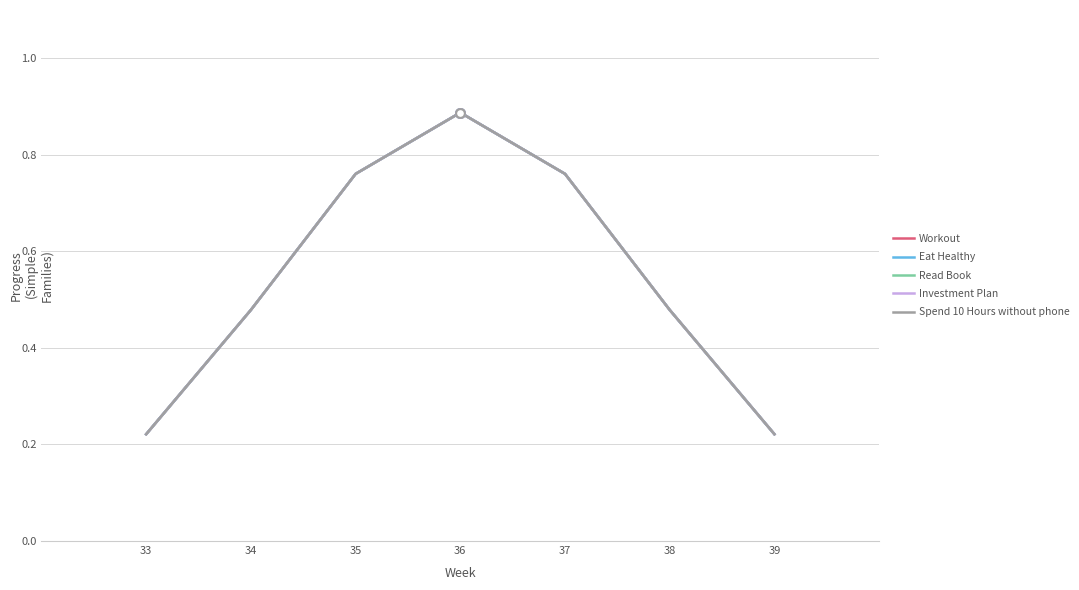

Which series has the largest total across all categories?

Workout